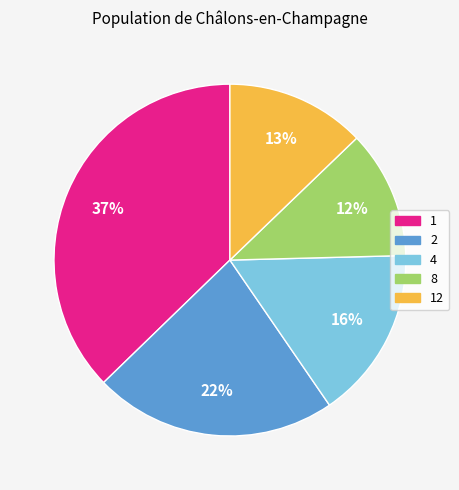

Count the number of slices in the pie.

5